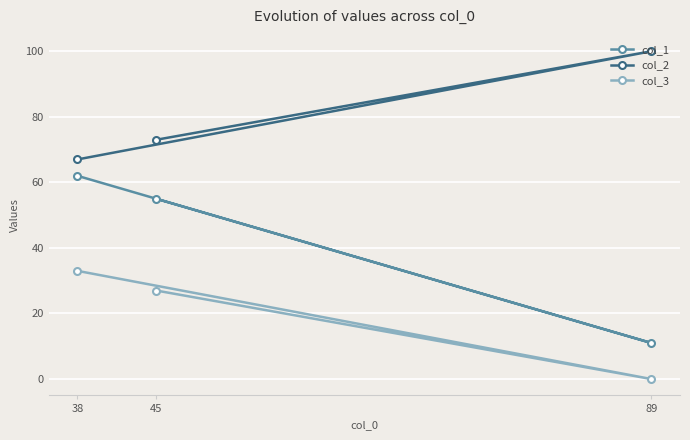

Is this an area chart (filled region under the line)?

No